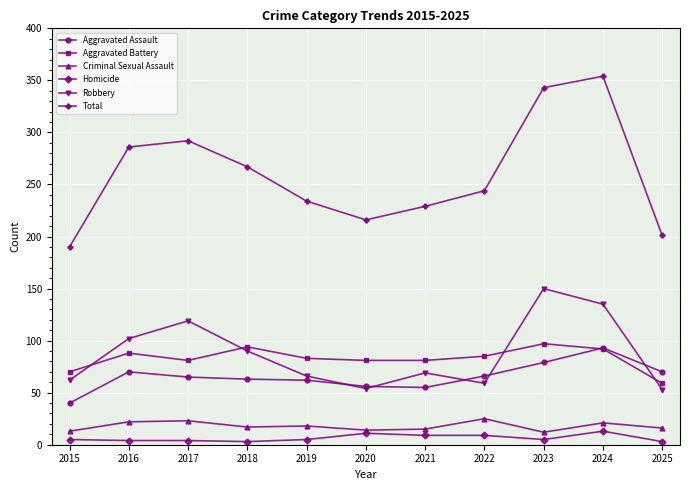

After their last crossing, which series has the higher values: Robbery or Aggravated Assault?

Aggravated Assault